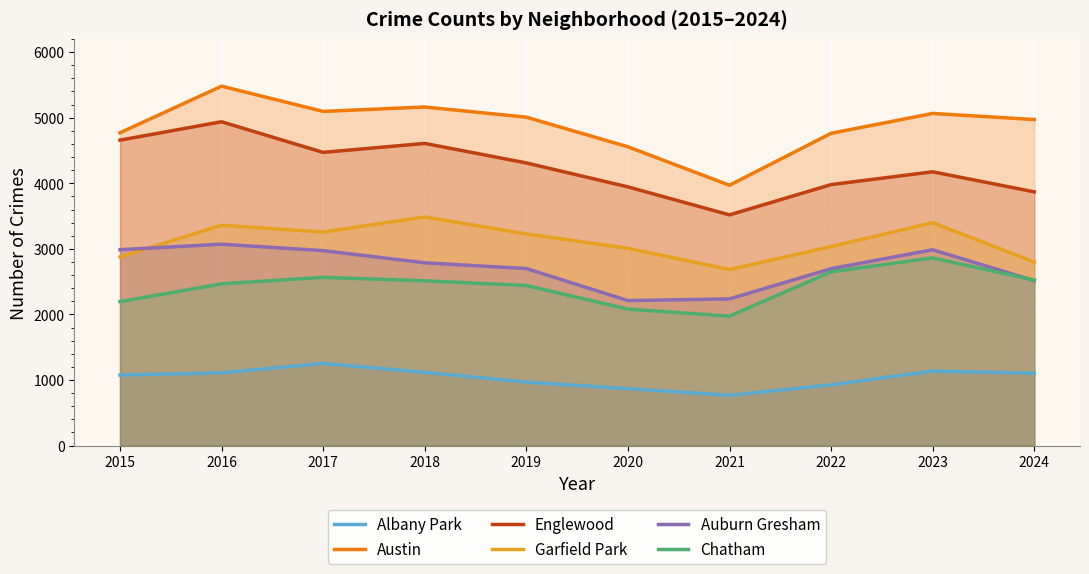

List the labels in order of Austin value, smallest first.

2021, 2020, 2022, 2015, 2024, 2019, 2023, 2017, 2018, 2016